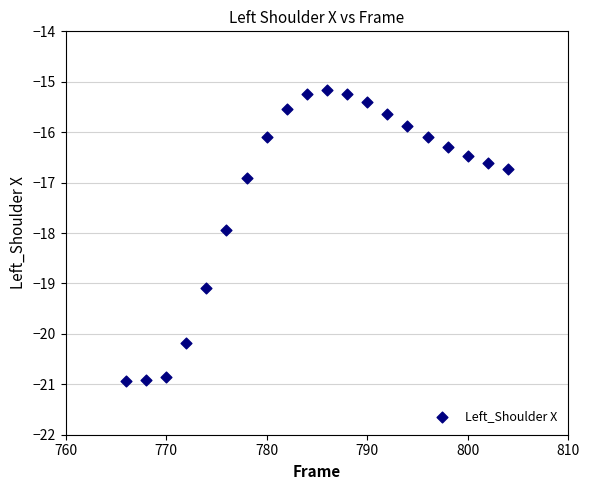

What is the range of Y values (max minus min)?

5.8